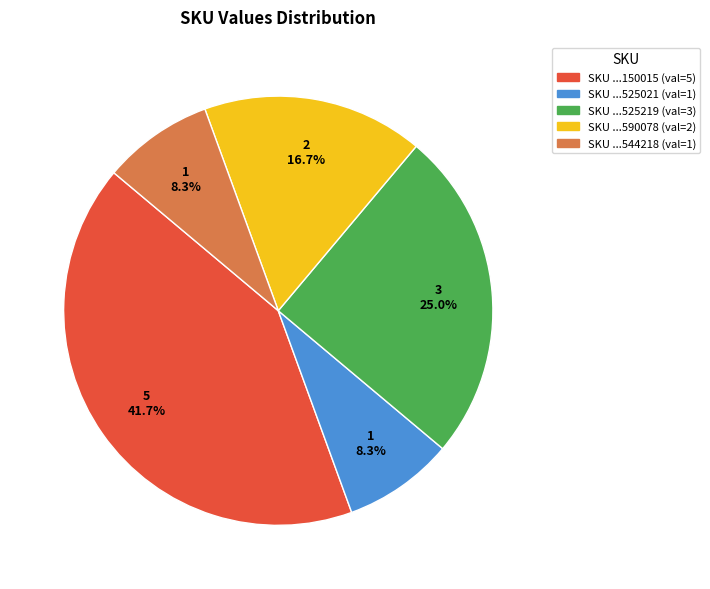

Is there any slice that represents more than half of the pie?

No